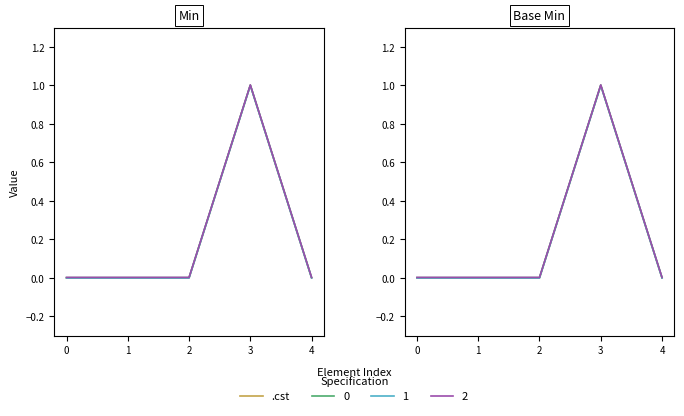

List the labels in order of value, largest first.

3, 0, 1, 2, 4